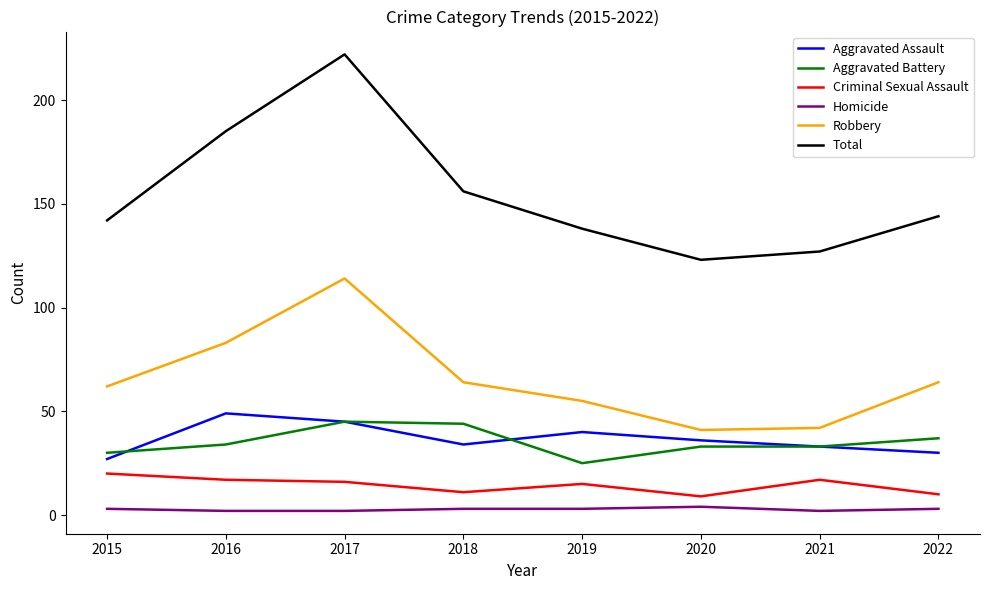

Which series has the largest total across all categories?

Total